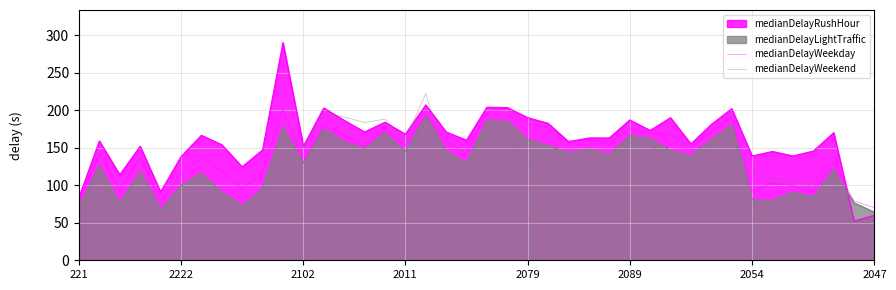

In medianDelayWeekend, how many points are lower than both neighbors (excluding endpoints)?

11